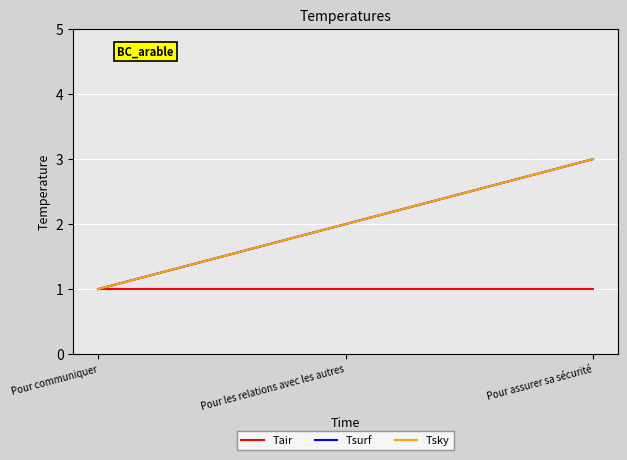

What is the value of the Tsurf point at the 3rd from the left?

3